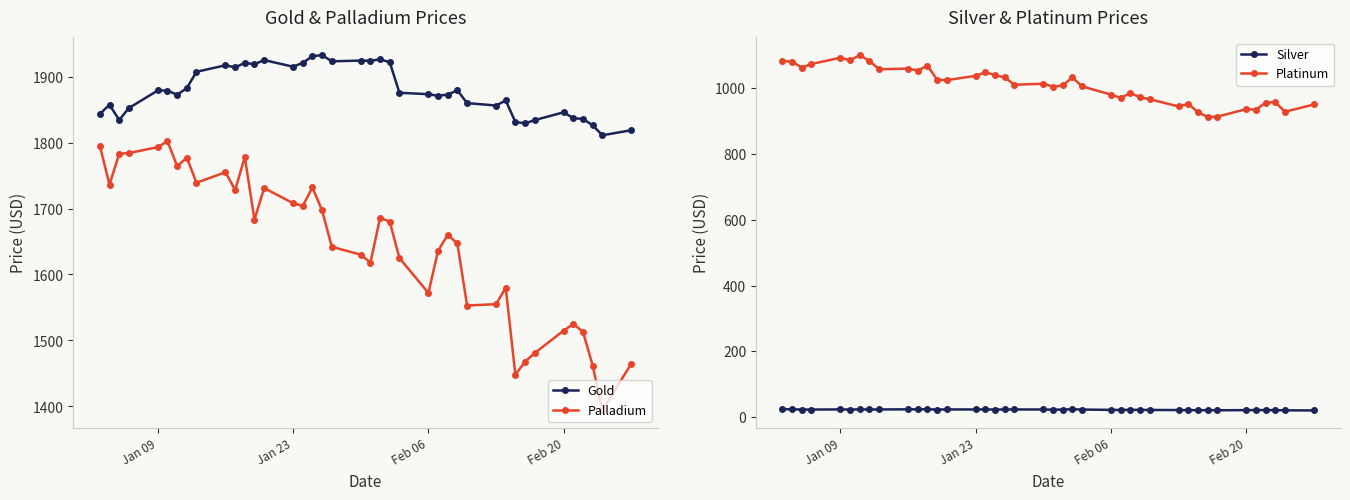

What is the lowest value of the Platinum series?

912.0